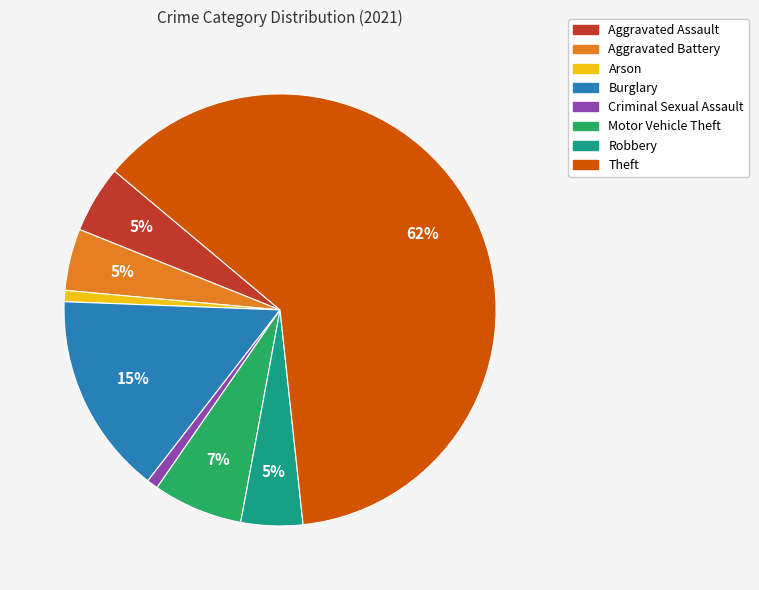

To the nearest percent, what percentage of the pie is Burglary?

15%